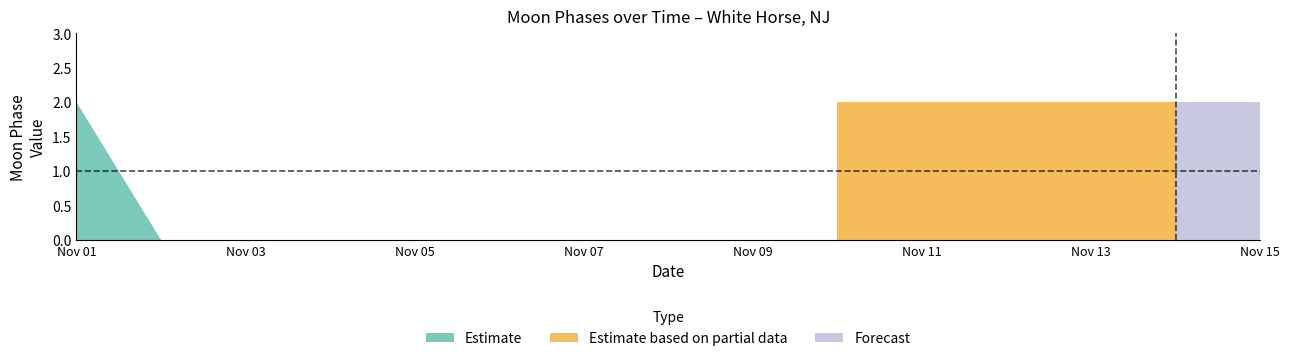

At which category does the chart reach its minimum across all series?

2022-11-02